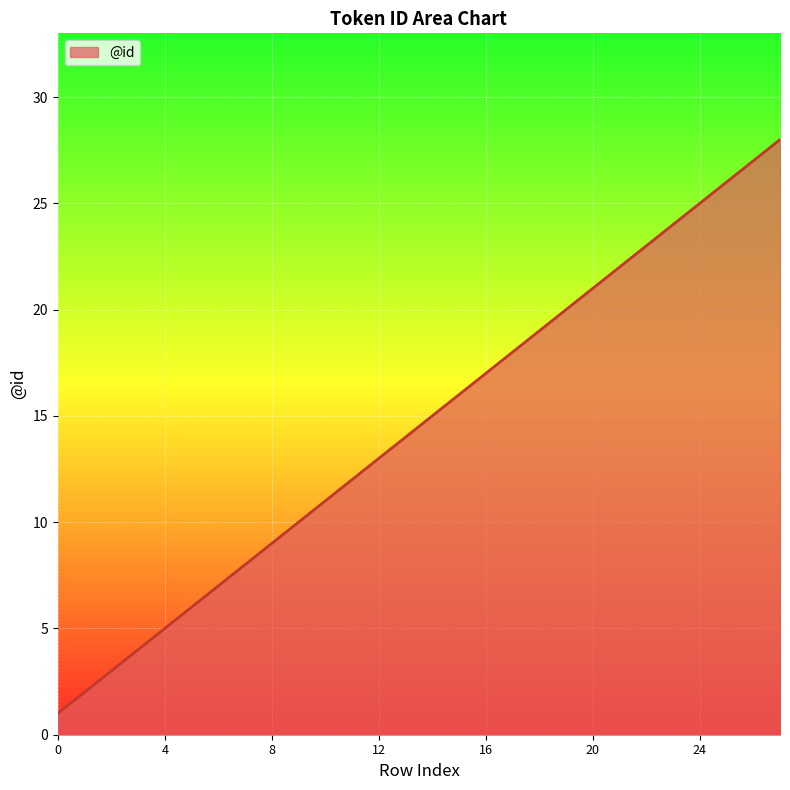

What is the maximum value shown in the chart?

28